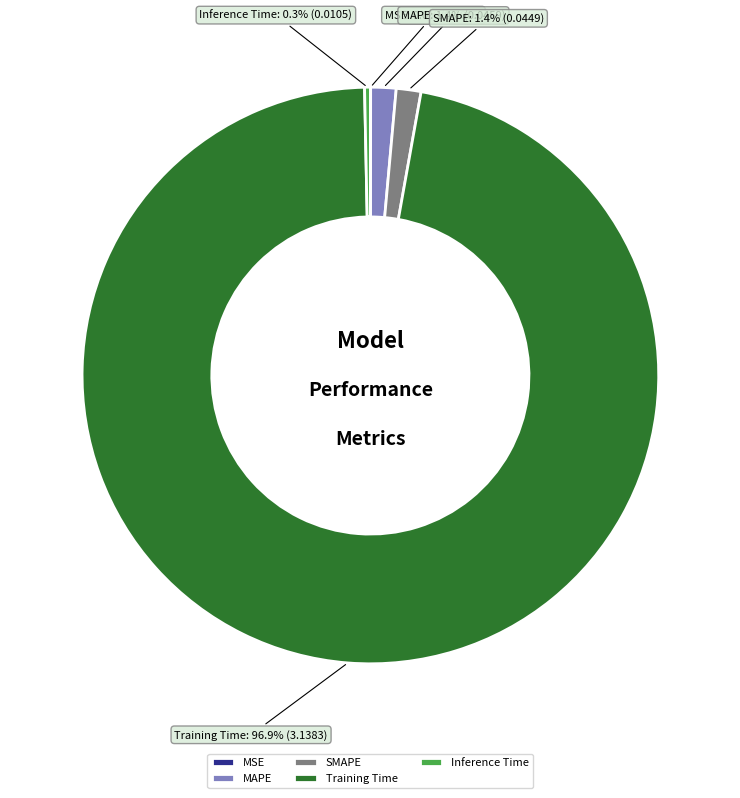

Which category accounts for the majority?

Training Time